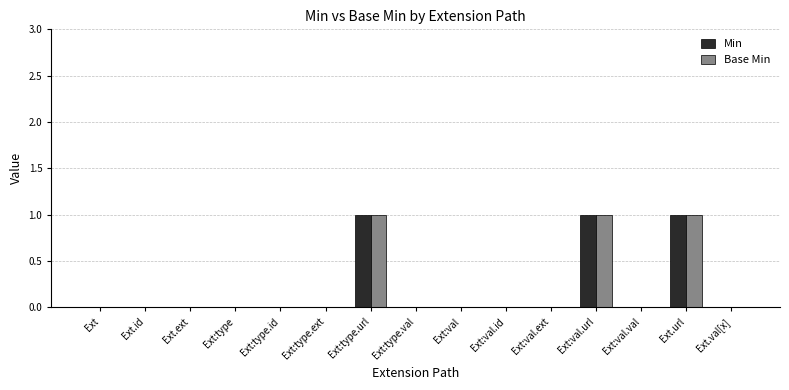

Count the number of categories in the chart.

15